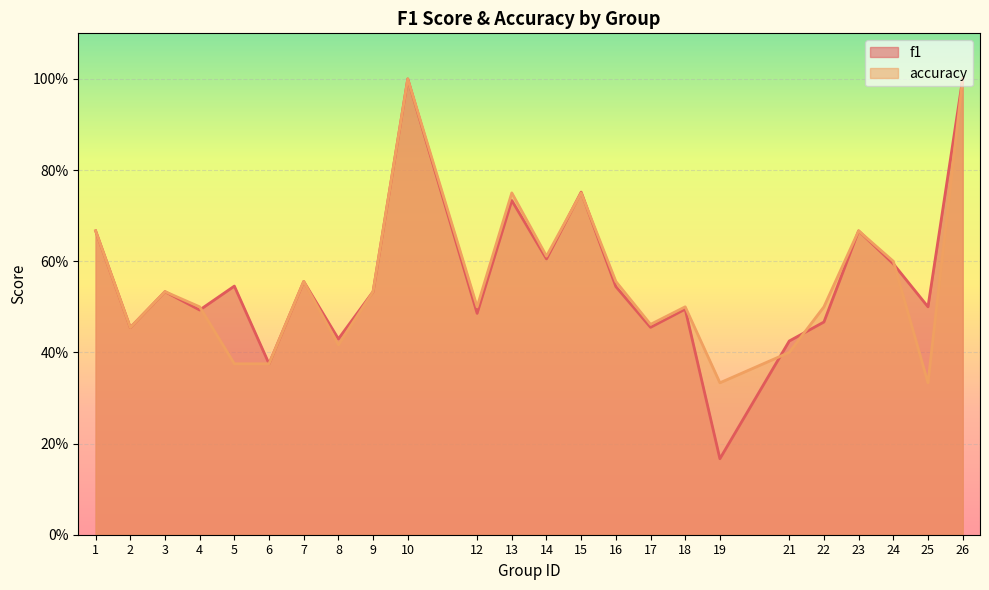

What is the value of the f1 point at the 2nd from the left?

0.5